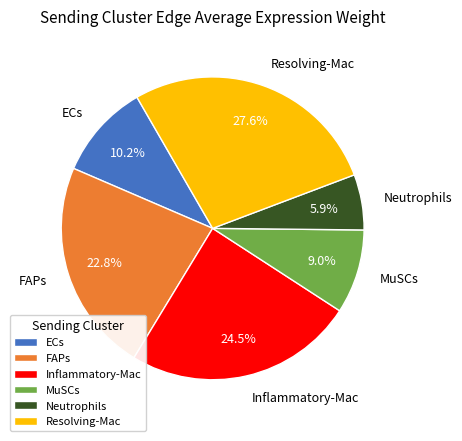

What is the smallest slice in the pie chart?

Neutrophils